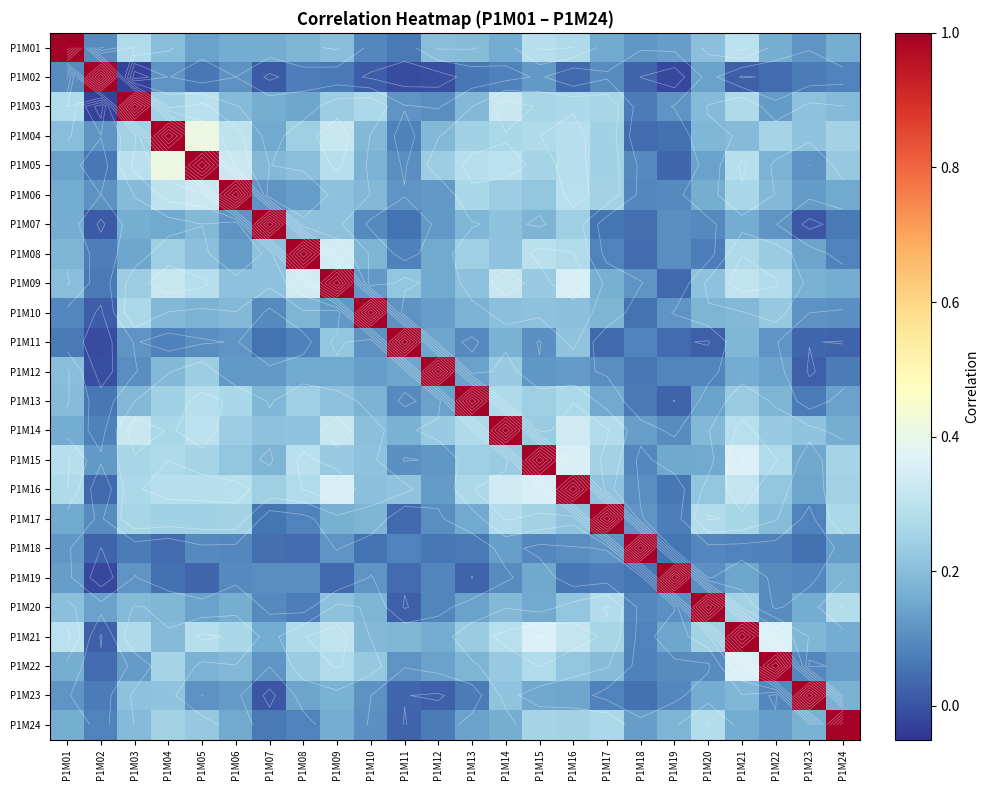

What is the spread (max minus min) of values at P1M10?

1.0